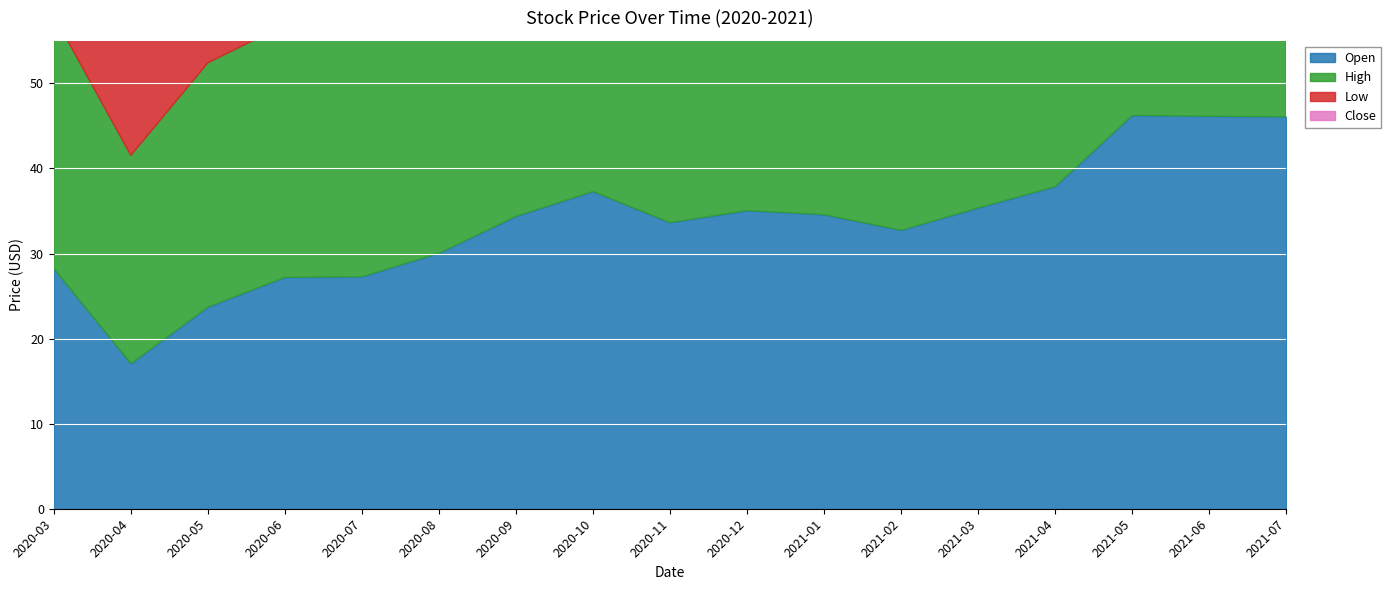

What position from the right is 2020-07?

13